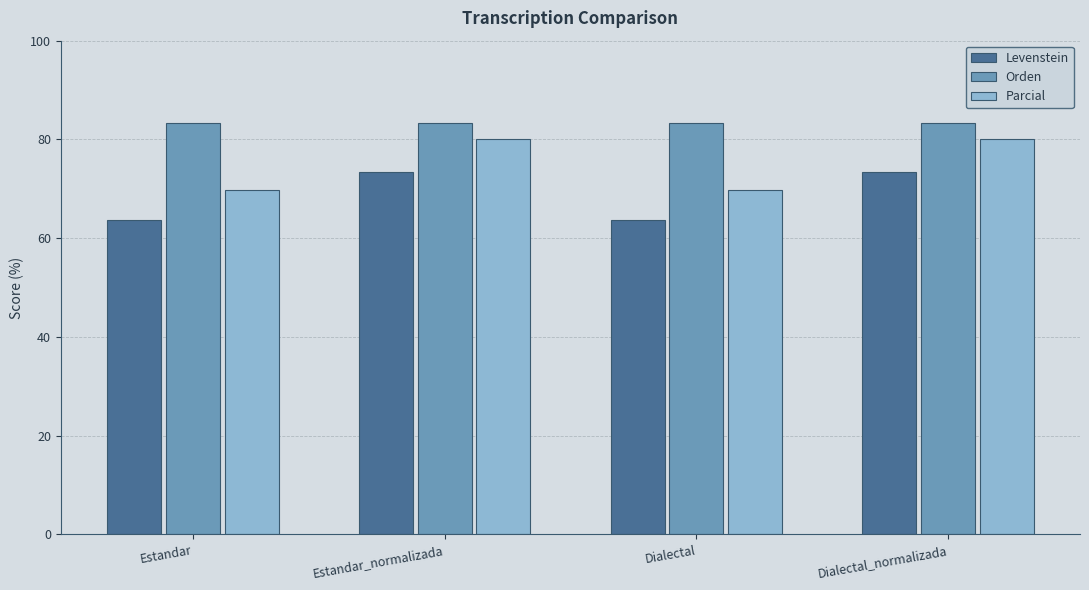

What is the total value across all series at Dialectal?

216.8